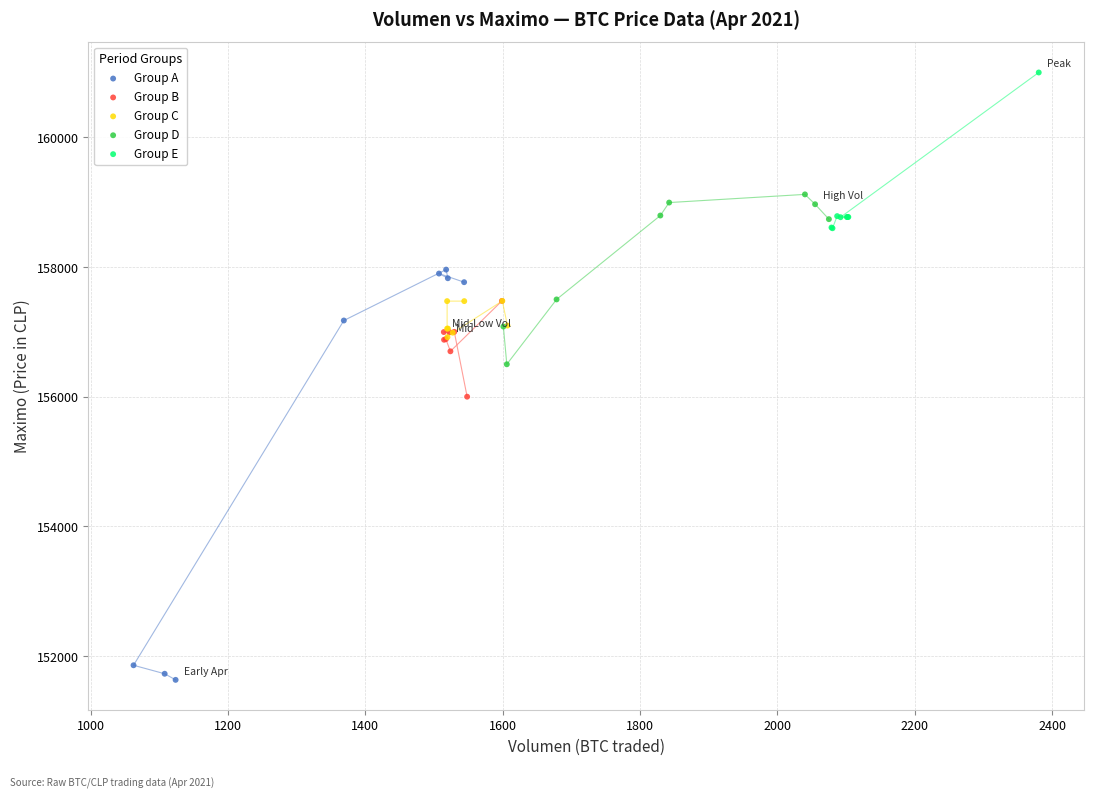

What are all the series names shown in the legend?

Group A, Group B, Group C, Group D, Group E